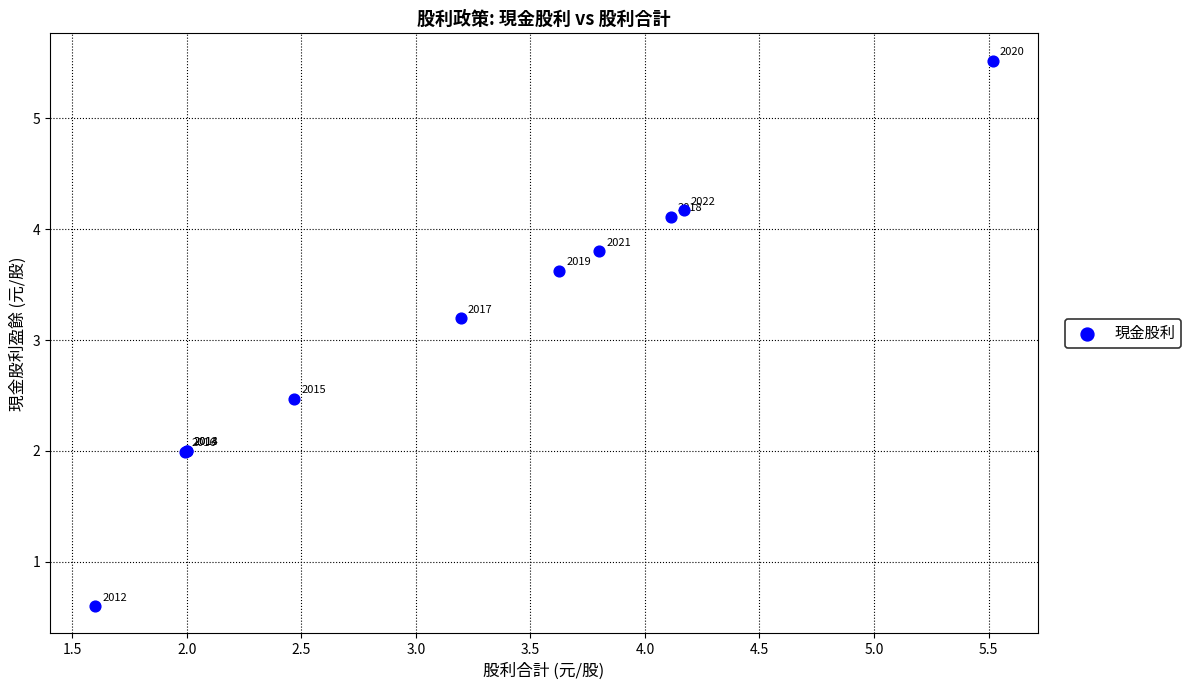

What Y value in the scatter plot is closest to 3?

3.2